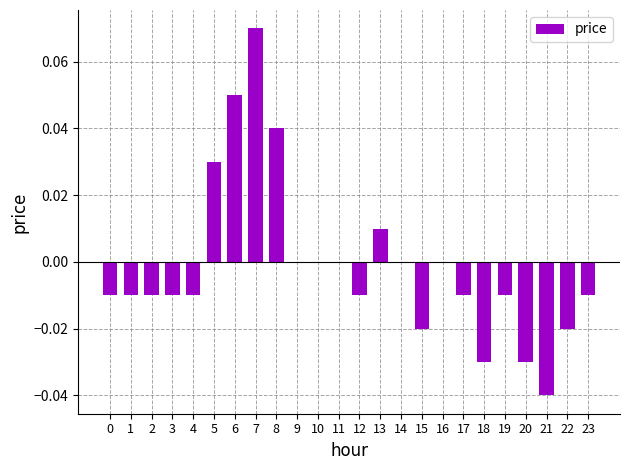

True or false: the data shows -0.0 at 23.

True